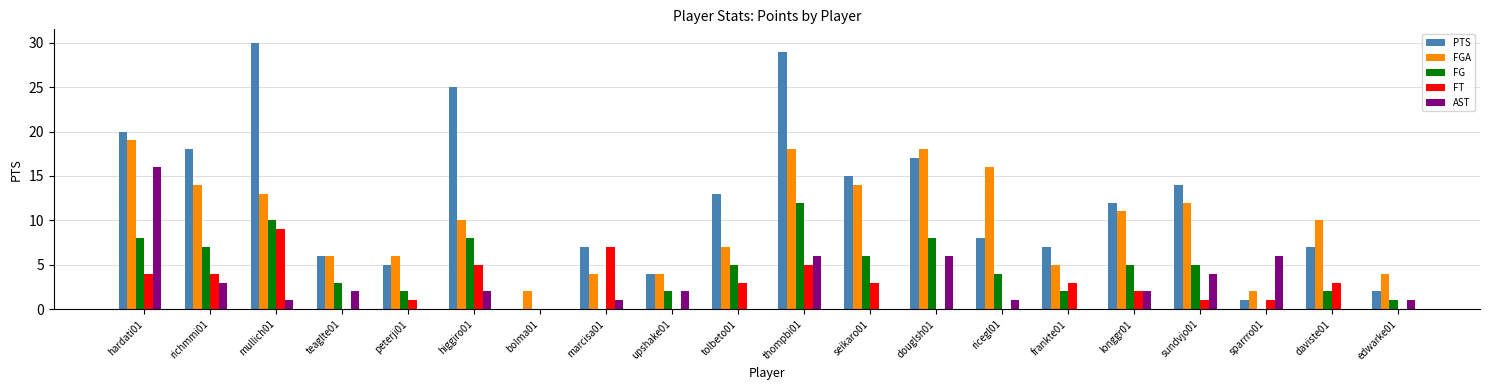

What is the average value of the PTS series?

12